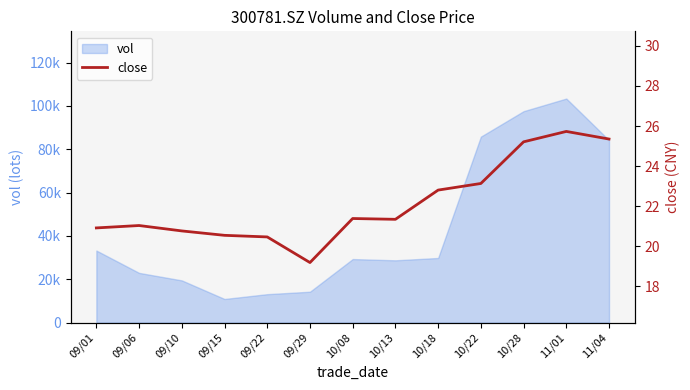

The chart shows a value of 9.6 at 11/04. True or false?

False